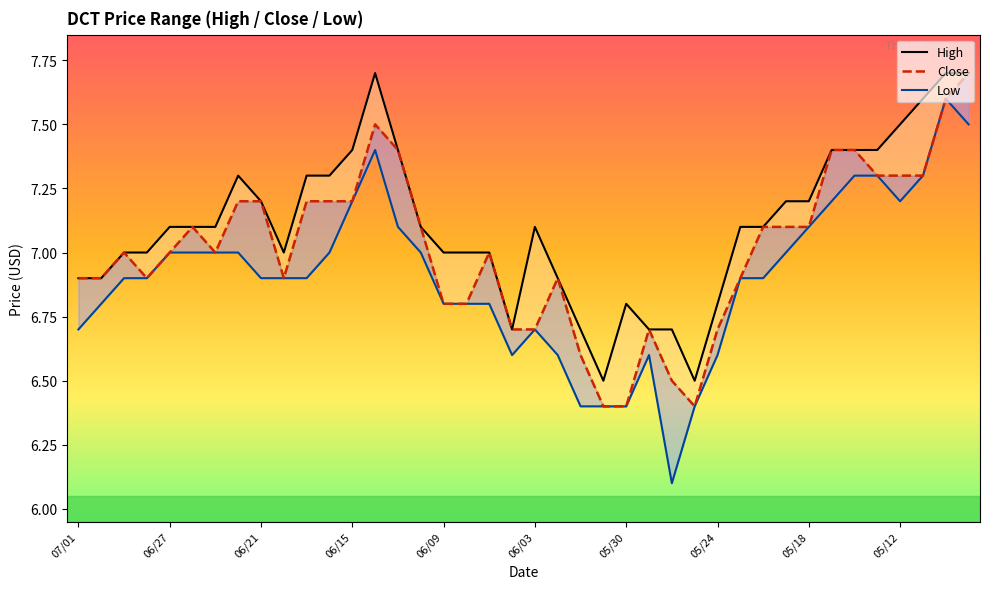

What is the greatest value displayed?

7.7